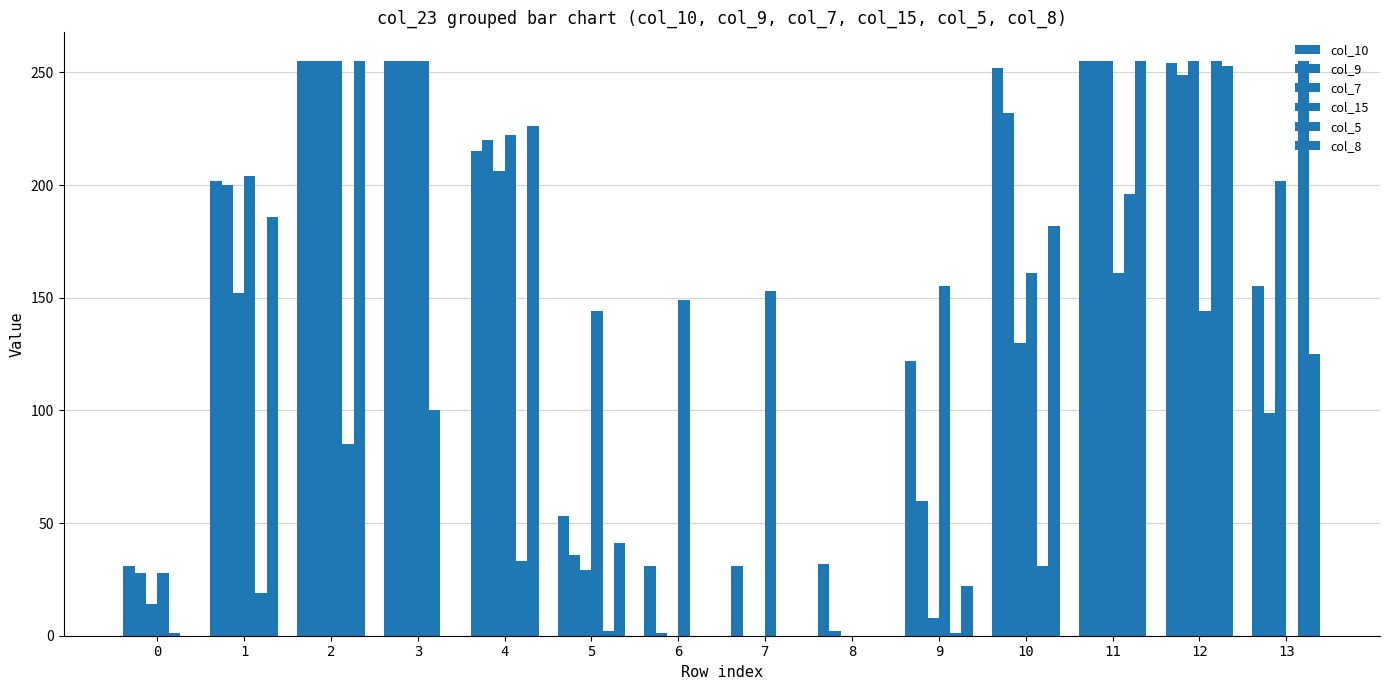

Which series has the largest total across all categories?

col_10